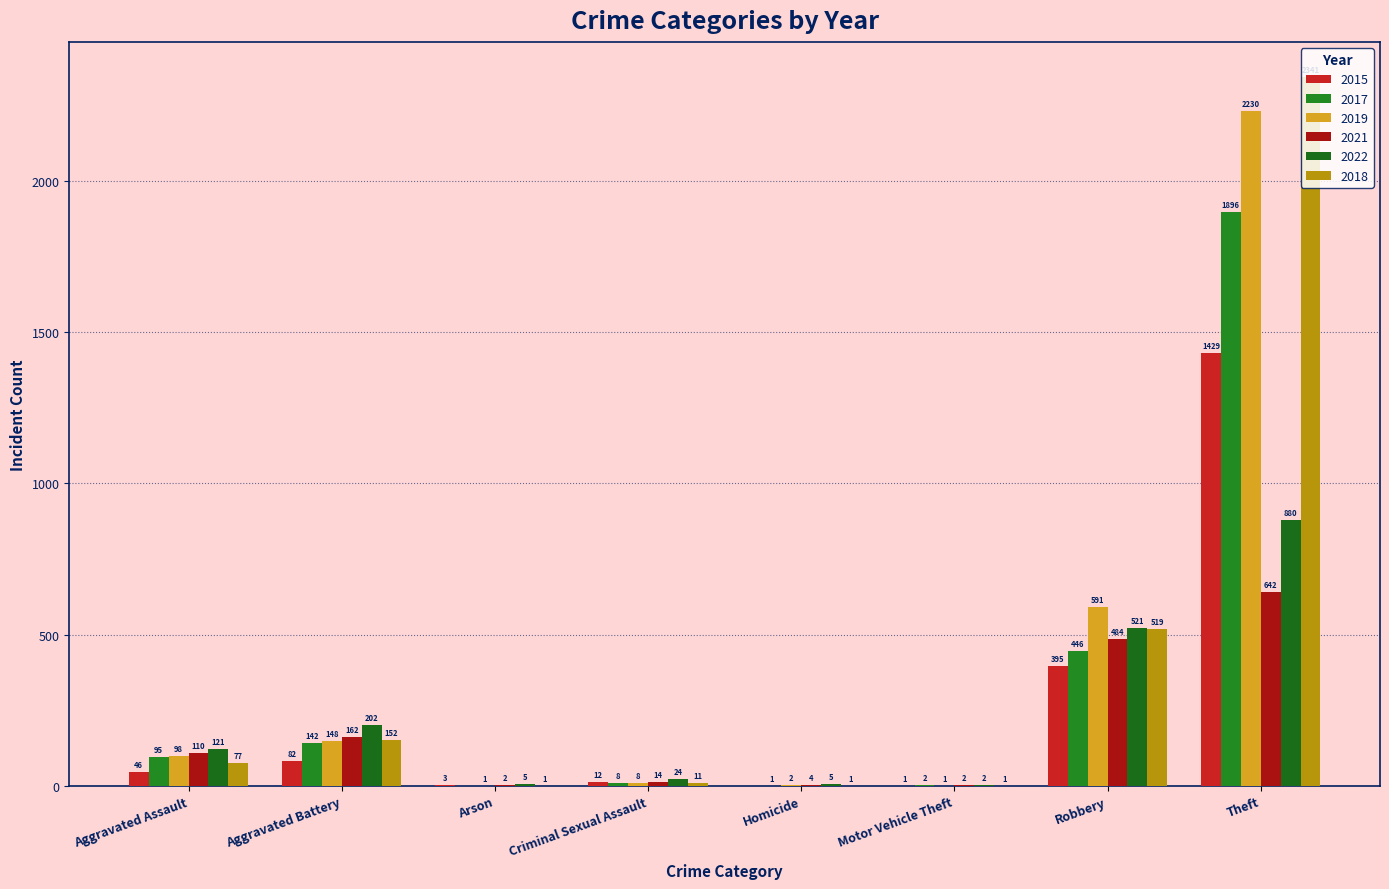

What is the value of the 2021 bar at the 1st from the left?

110